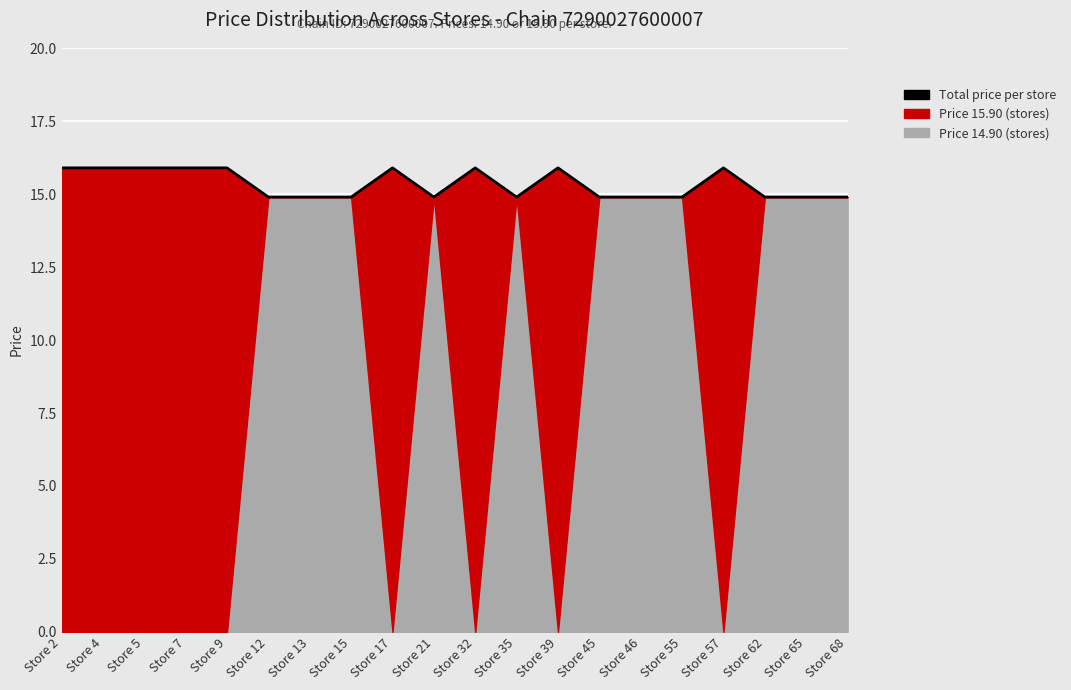

Rank the categories by value from highest to lowest.

Store 2, Store 4, Store 5, Store 7, Store 9, Store 17, Store 32, Store 39, Store 57, Store 12, Store 13, Store 15, Store 21, Store 35, Store 45, Store 46, Store 55, Store 62, Store 65, Store 68